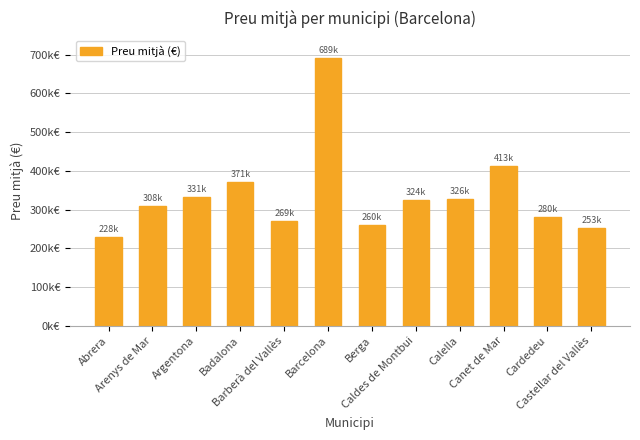

Does the chart contain any negative values?

No